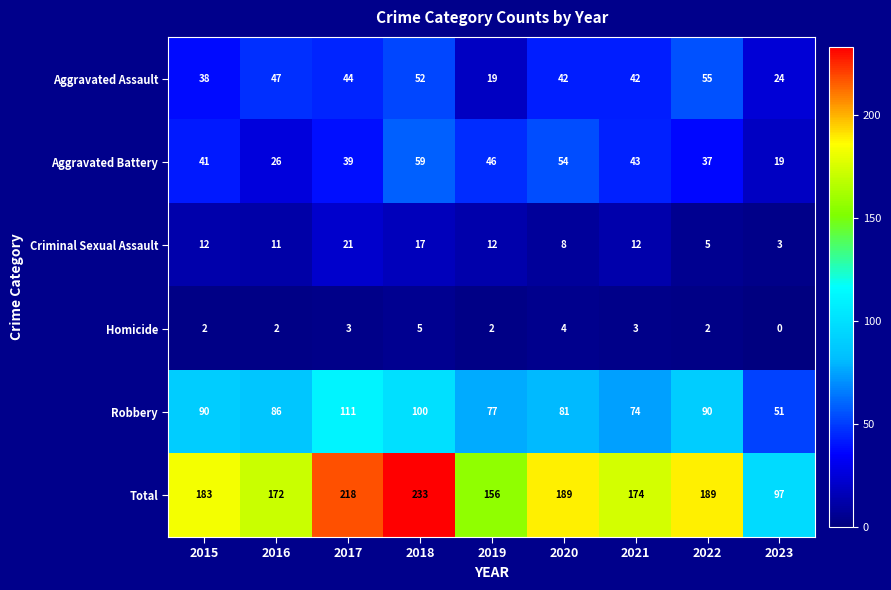

What is the difference between the highest and lowest values at 2016?

170